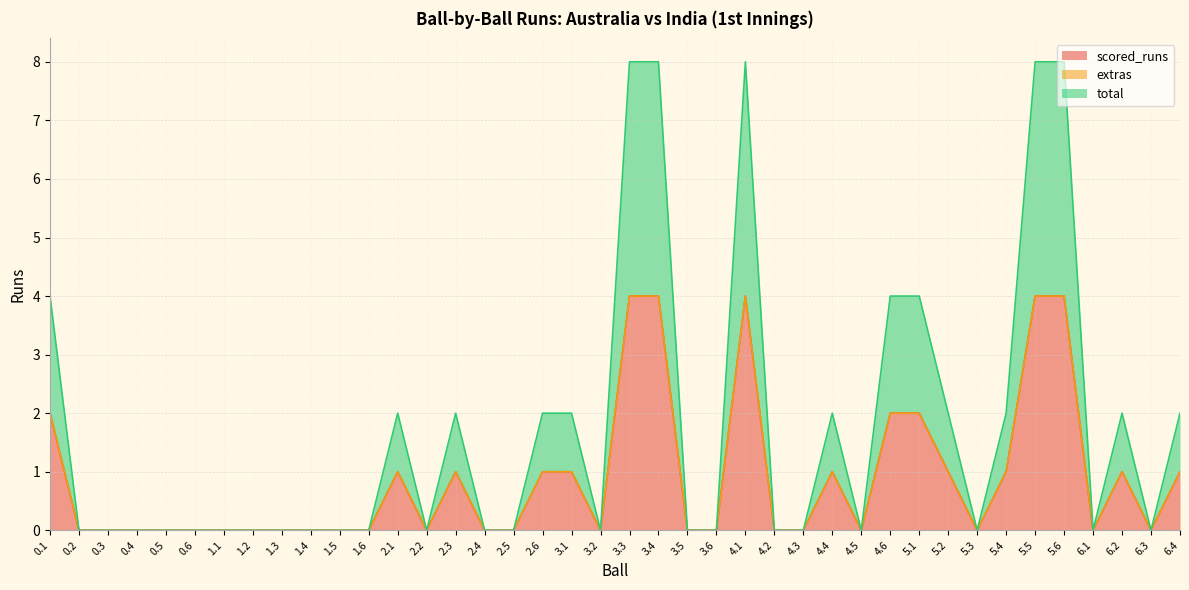

What is the sum of the scored_runs values at 6.2 and 0.5?

1